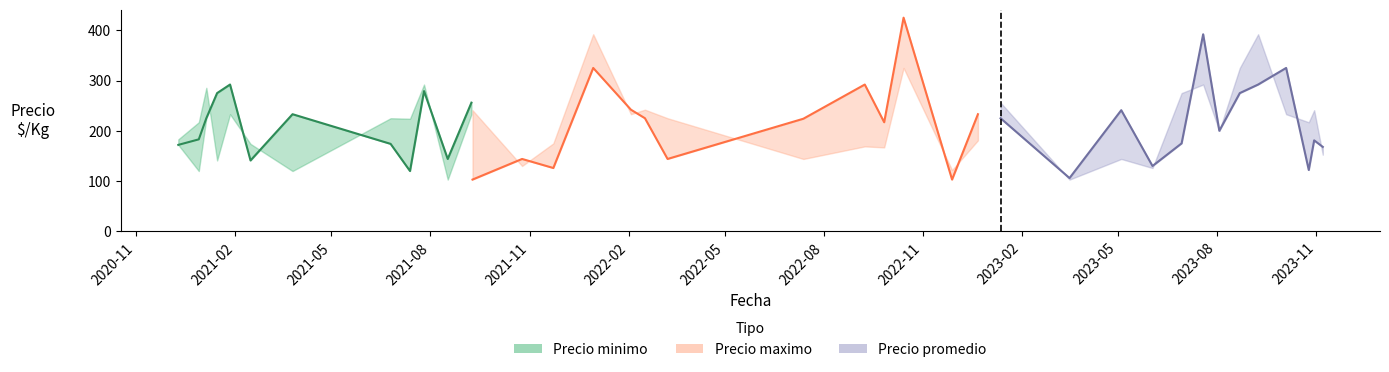

What is the spread (max minus min) of values at 39?

8